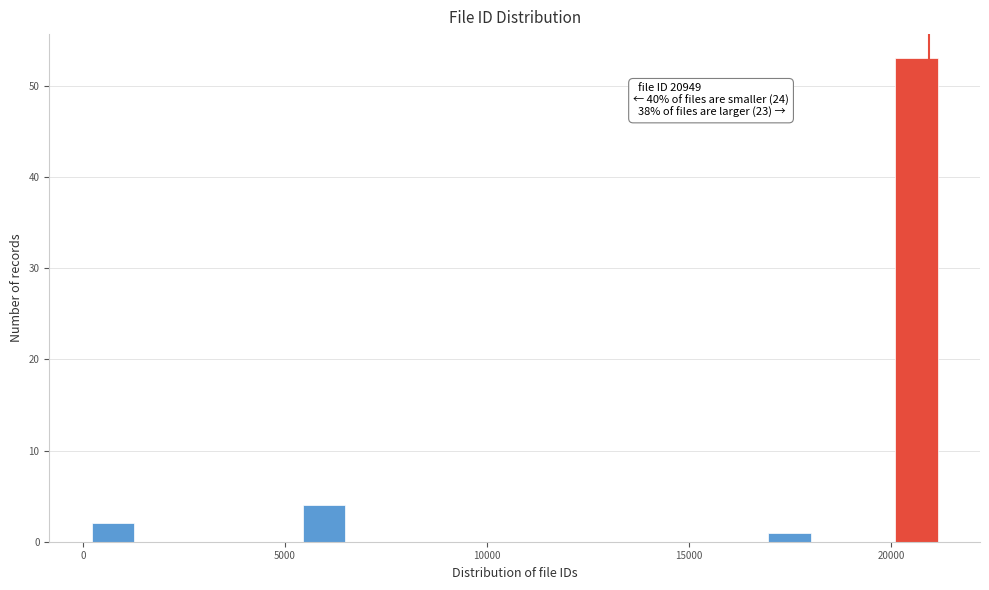

Read against the x-axis, roughly where is the centre of the tallest bar?

20500